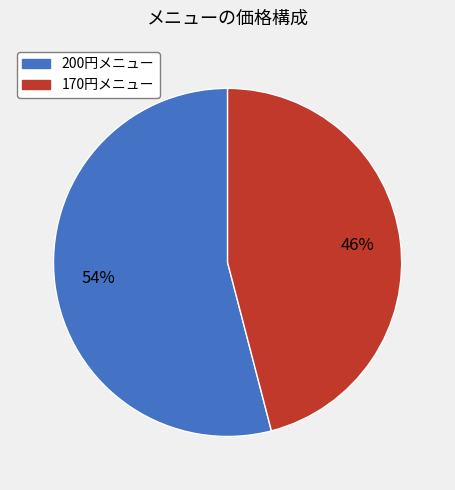

Count the number of slices in the pie.

2